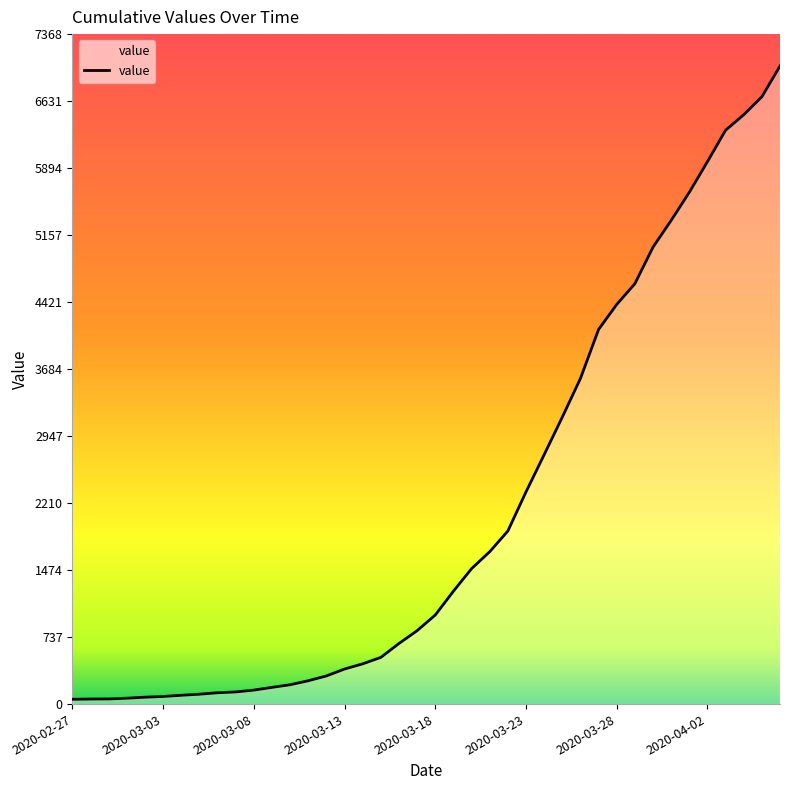

What is the maximum value shown in the chart?

7017